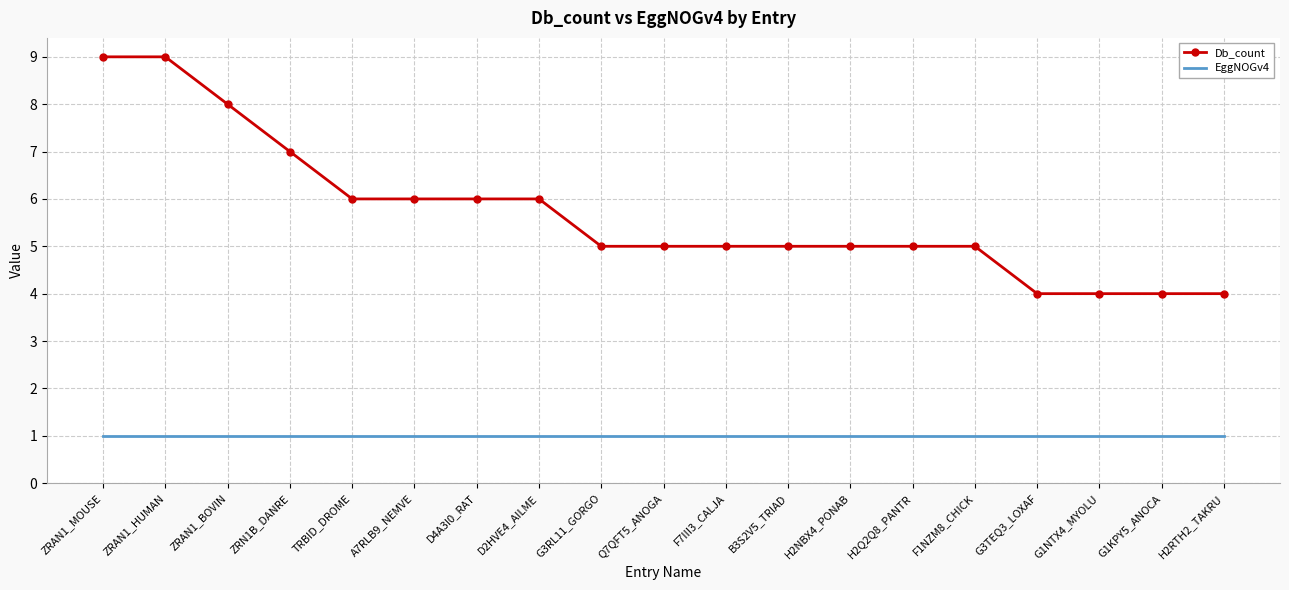

What is the lowest value of the EggNOGv4 series?

1